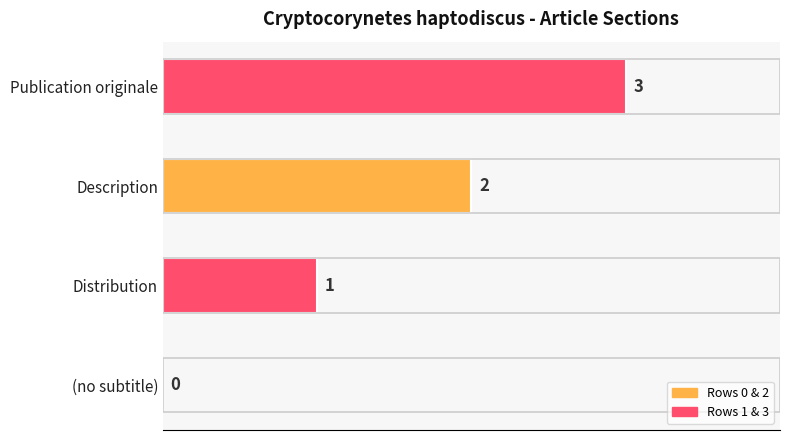

Count the values in the range 1 to 3.

3